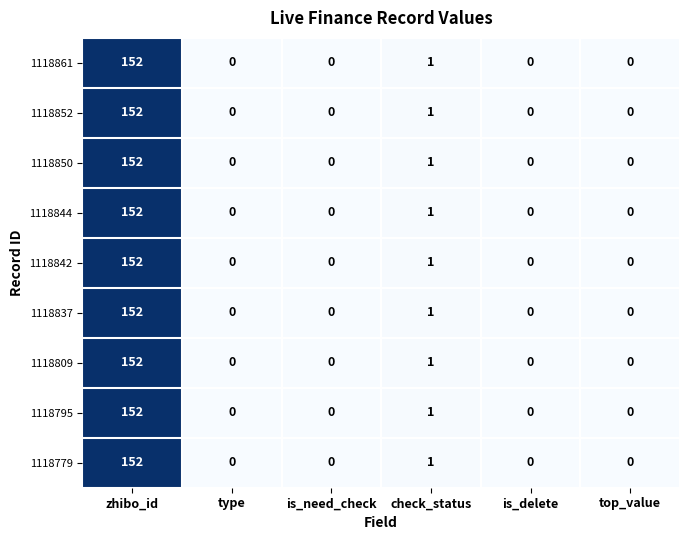

Which category has the highest value across all series?

zhibo_id